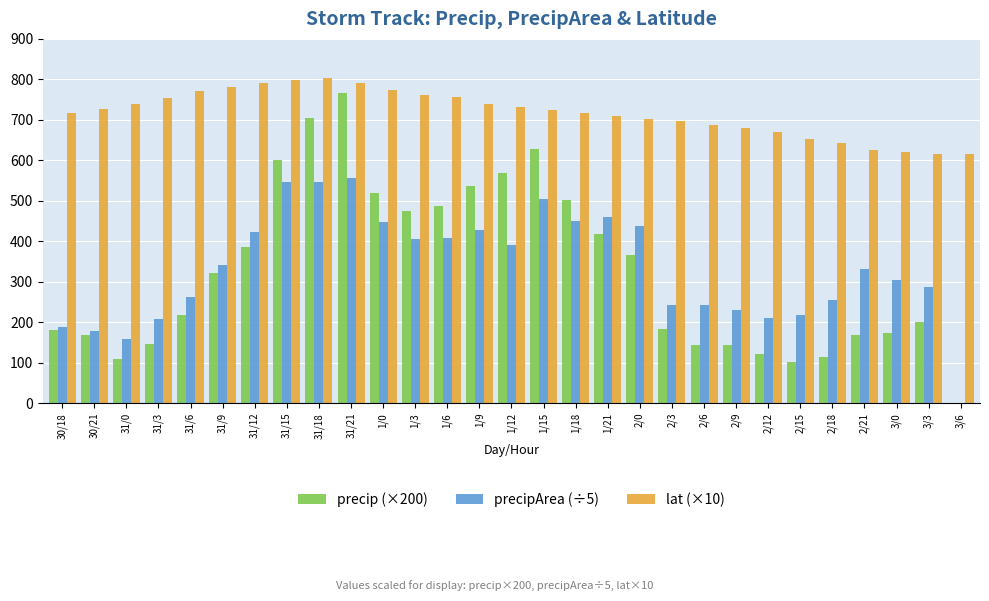

How many series are shown in this chart?

3